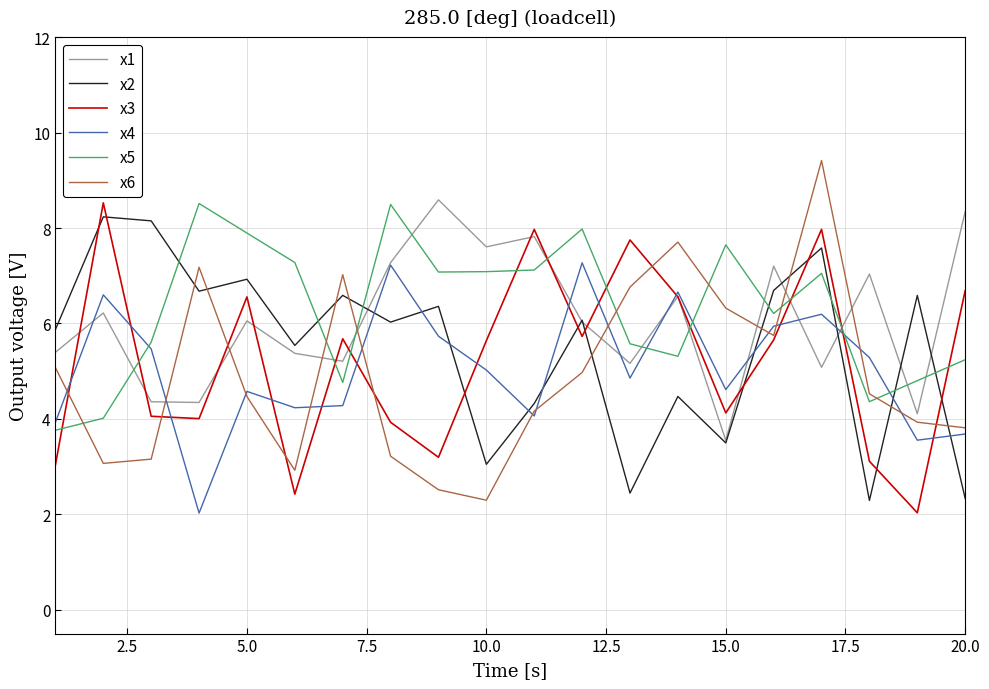

What are all the series names shown in the legend?

x1, x2, x3, x4, x5, x6